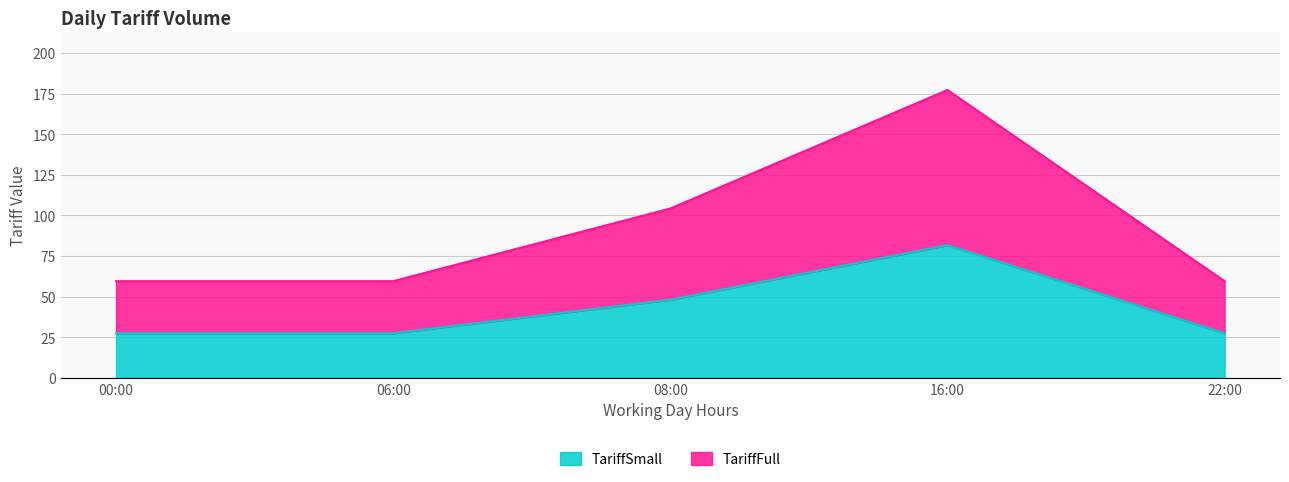

True or false: TariffSmall has a value of 27.4 at 22:00.

True